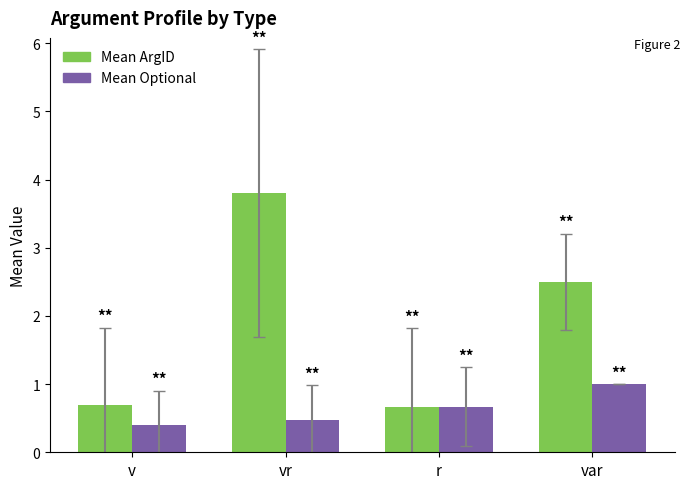

Rank the series by their maximum value, from lowest to highest.

Mean Optional, Mean ArgID